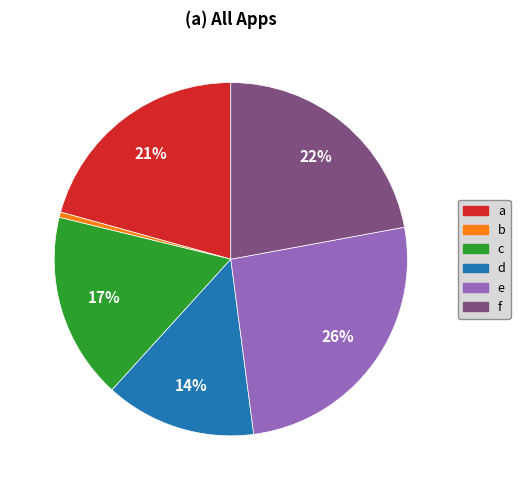

Does any single category account for the majority?

No